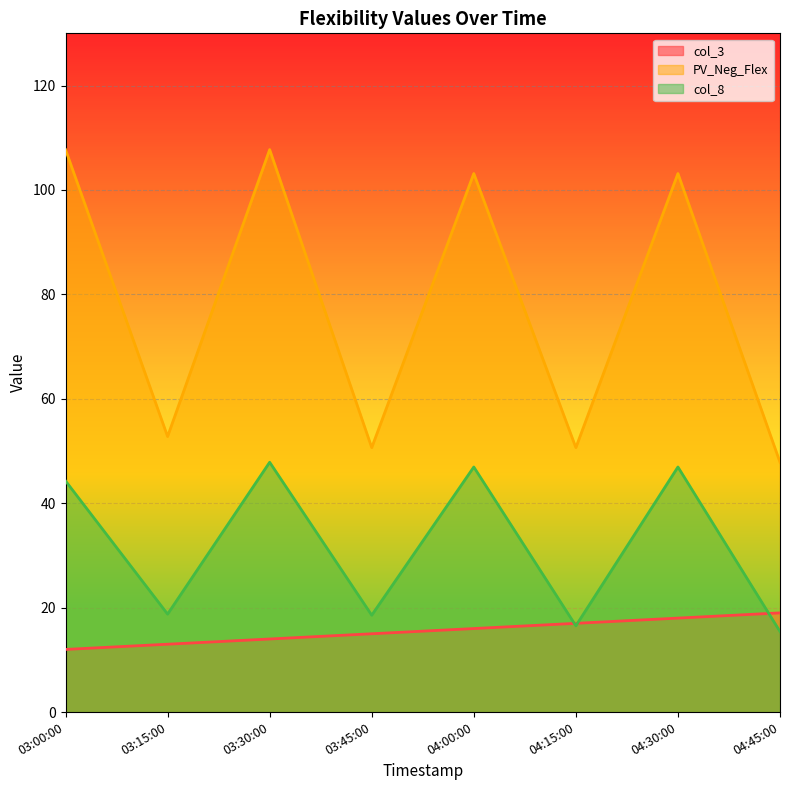

Read the col_3 value at 04:00:00.

16.0